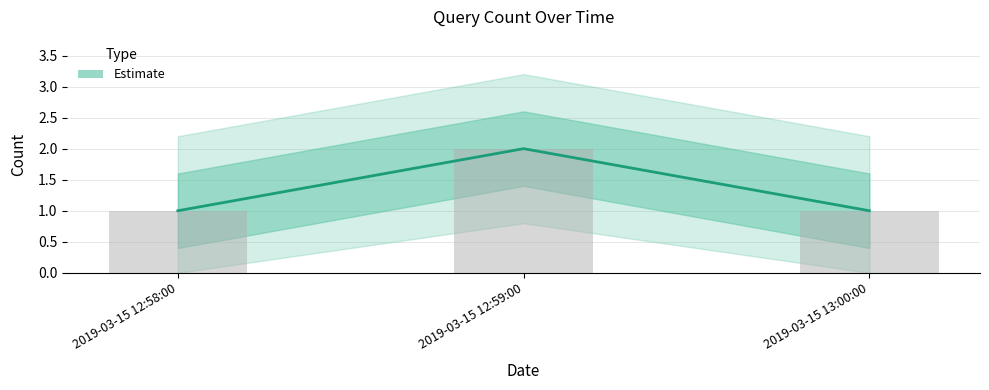

What is the minimum value shown in the chart?

1